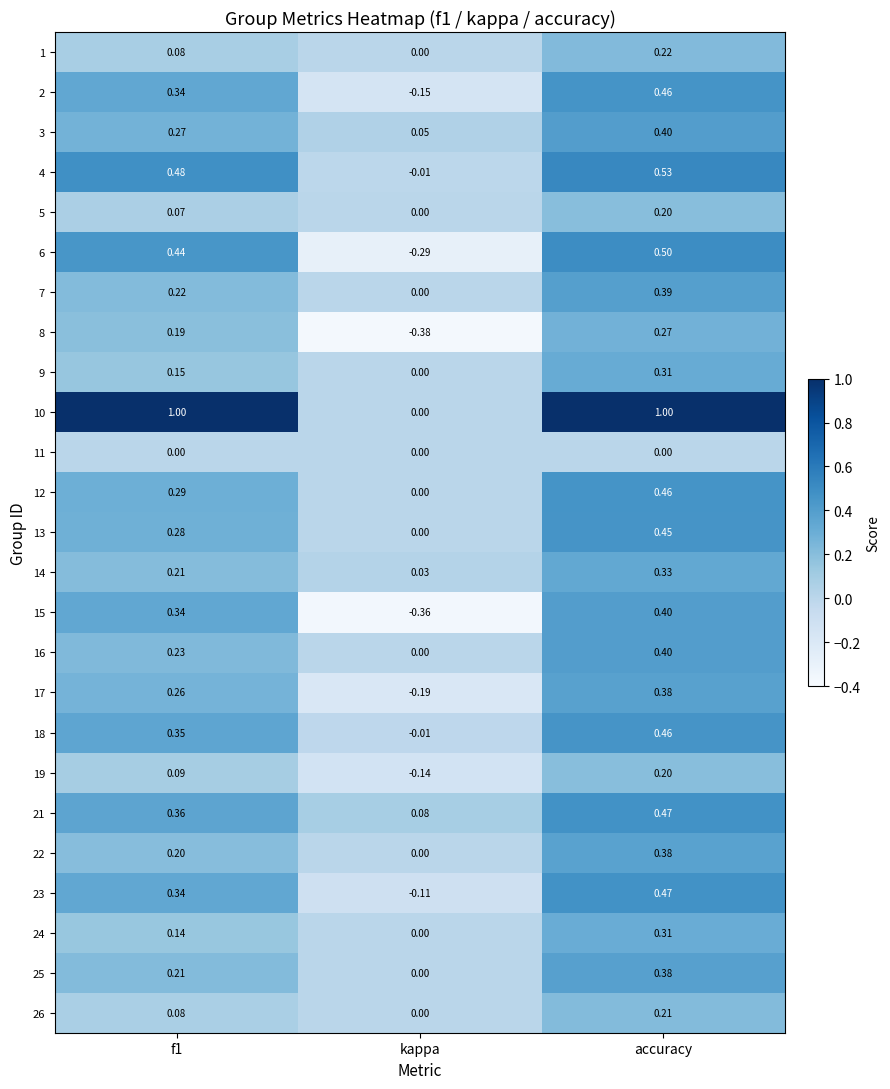

At which label does 25 reach its minimum?

kappa